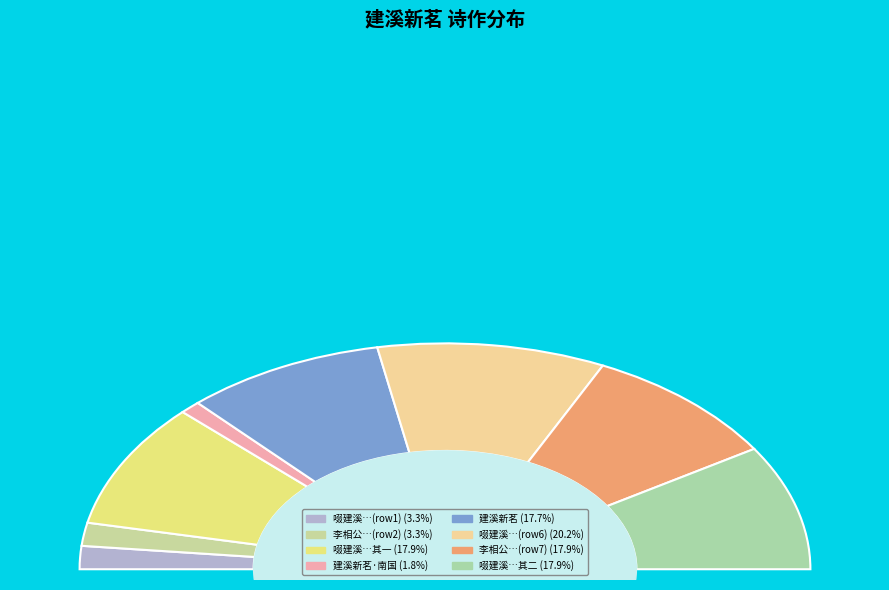

What is the ratio of the value at 李相公饷建溪新茗奉寄 to the value at 李相公饷建溪新茗奉寄?

5.4